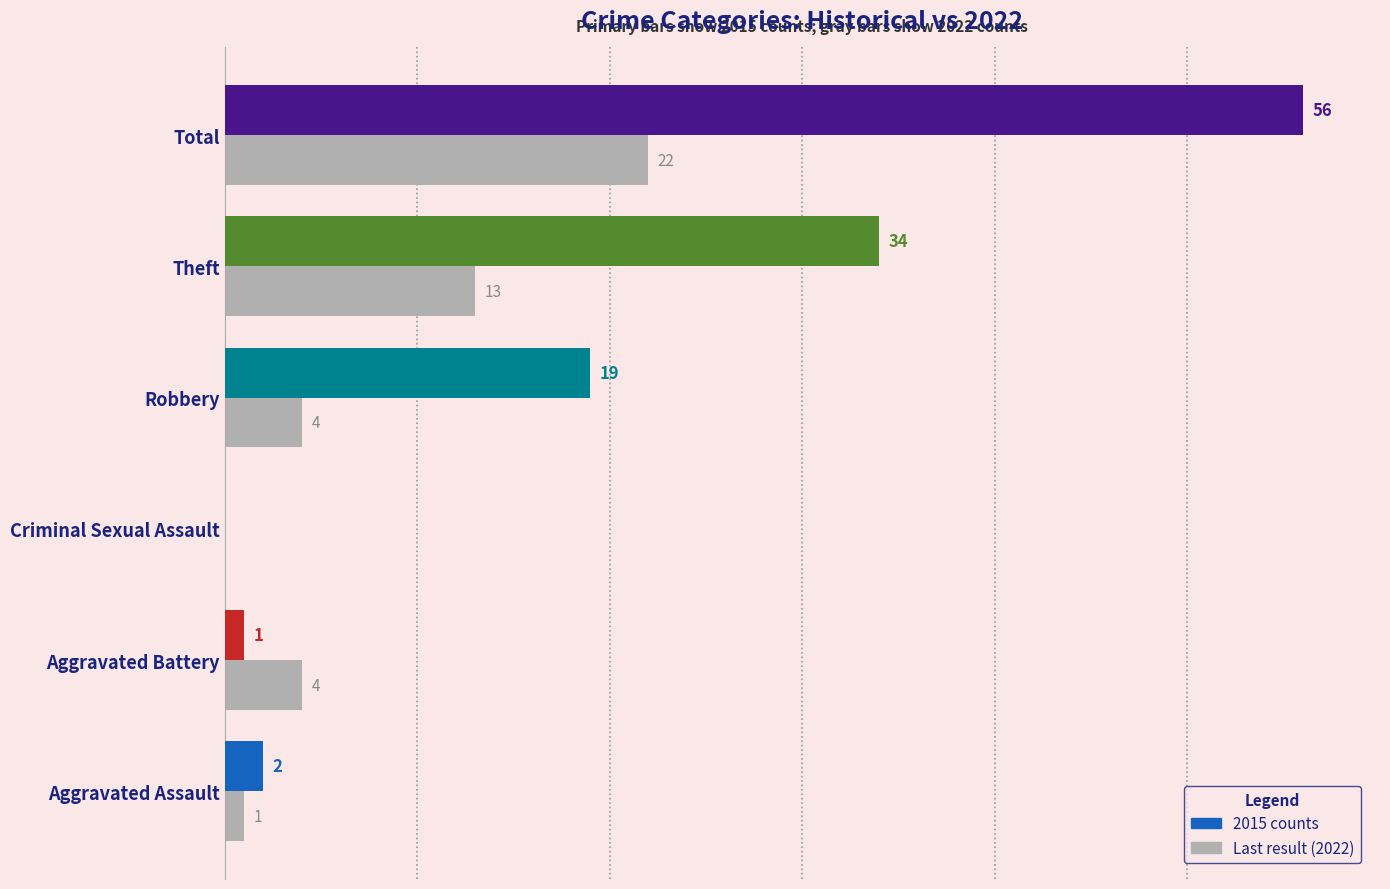

The value at Theft is 5. True or false?

False